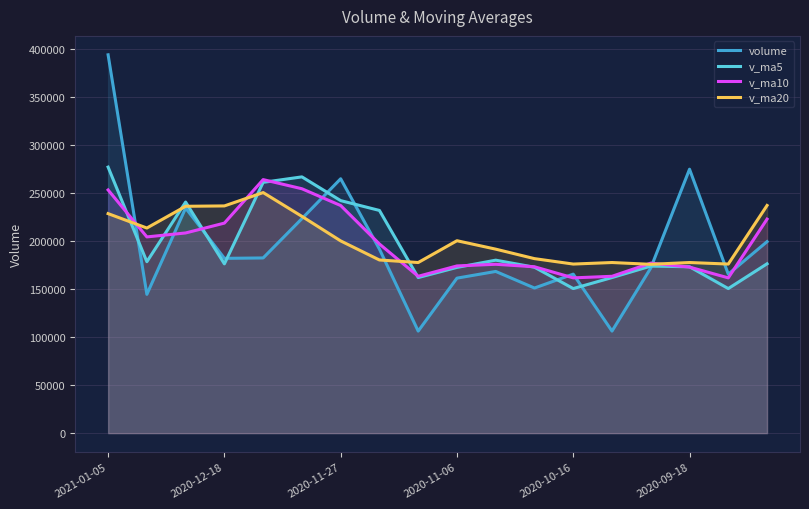

The value of volume at 2020-09-18 is 274648.8. True or false?

True